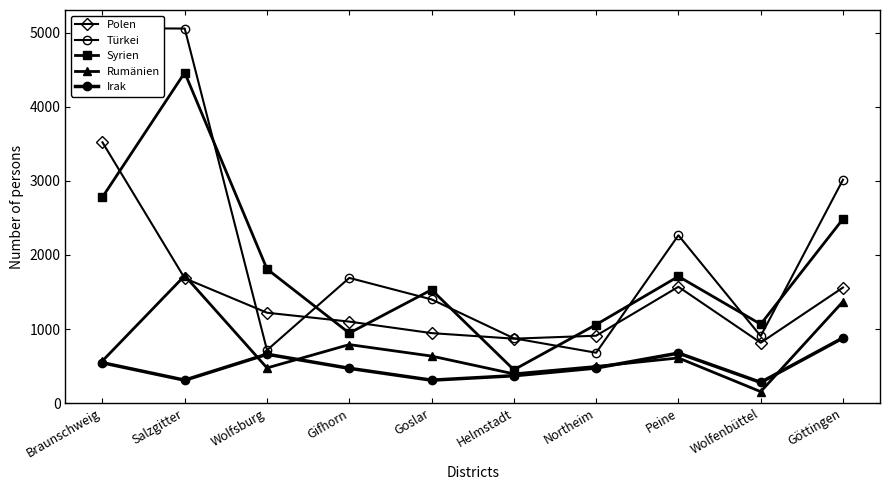

At which label is Syrien closest to 2455?

Göttingen